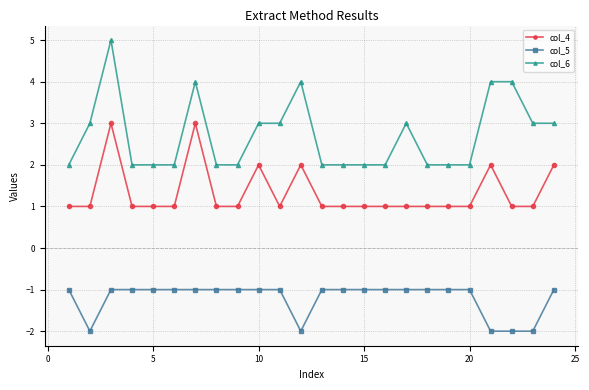

What is the greatest value displayed?

5